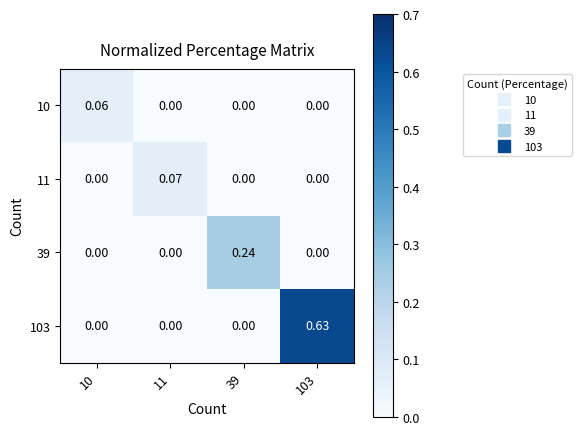

Is the value of 11 at 10 greater than the value of 39 at 39?

No